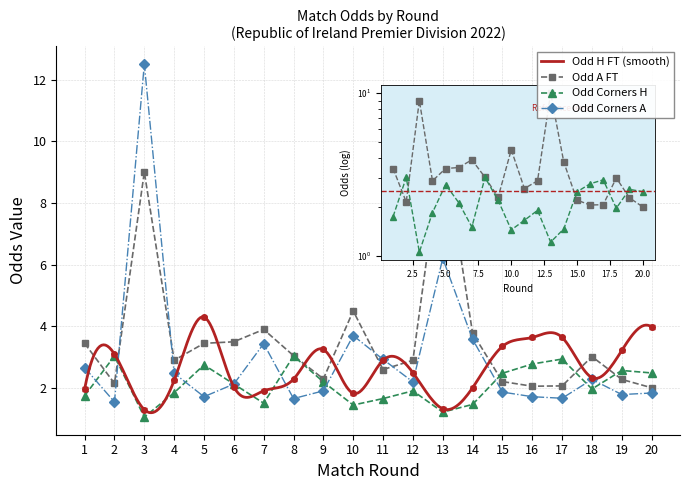

Between 1 and 19, which series saw the biggest shift?

Odd_H_FT